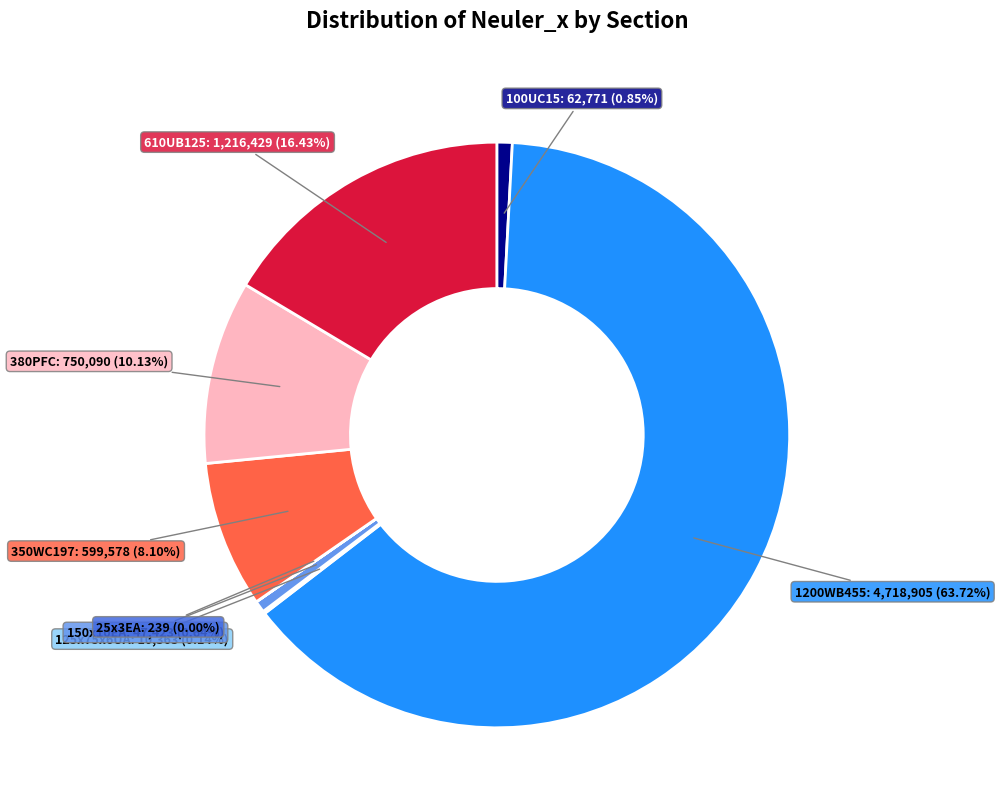

To the nearest percent, what is the average slice percentage?

12%